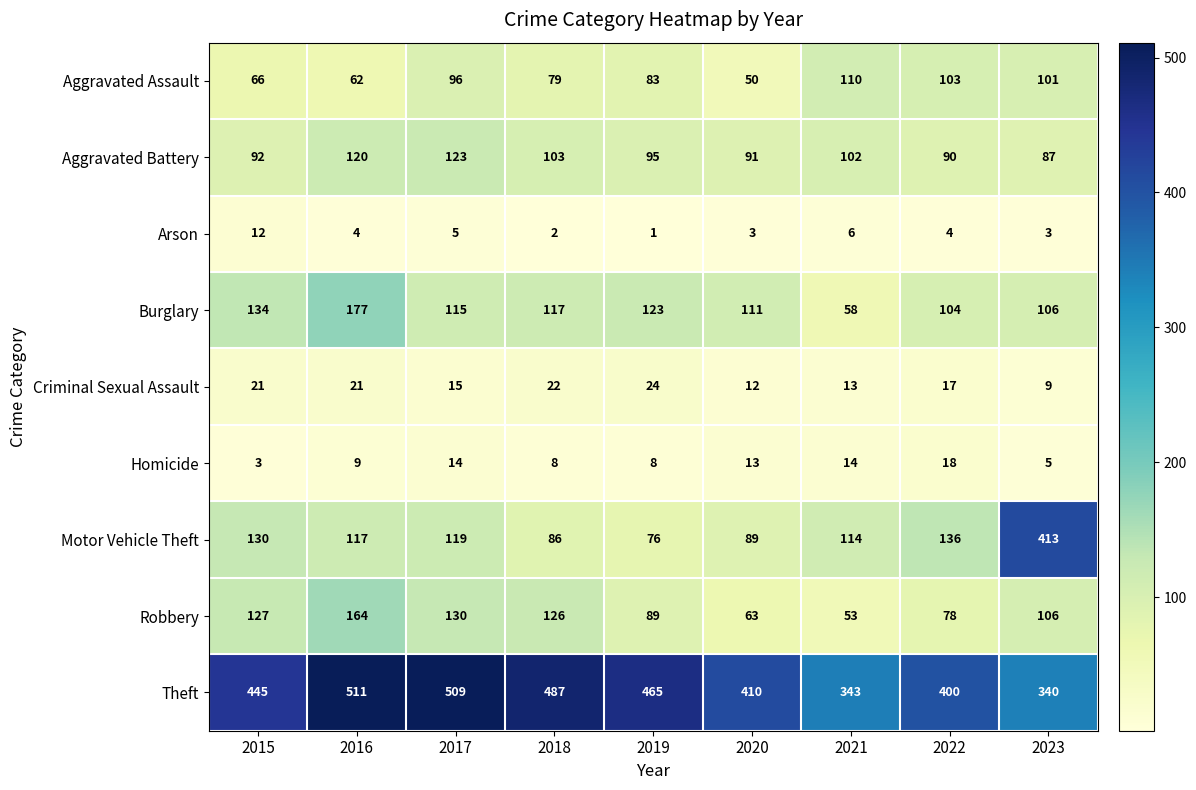

Rank the series at 2021 from highest to lowest value.

Theft, Motor Vehicle Theft, Aggravated Assault, Aggravated Battery, Burglary, Robbery, Homicide, Criminal Sexual Assault, Arson